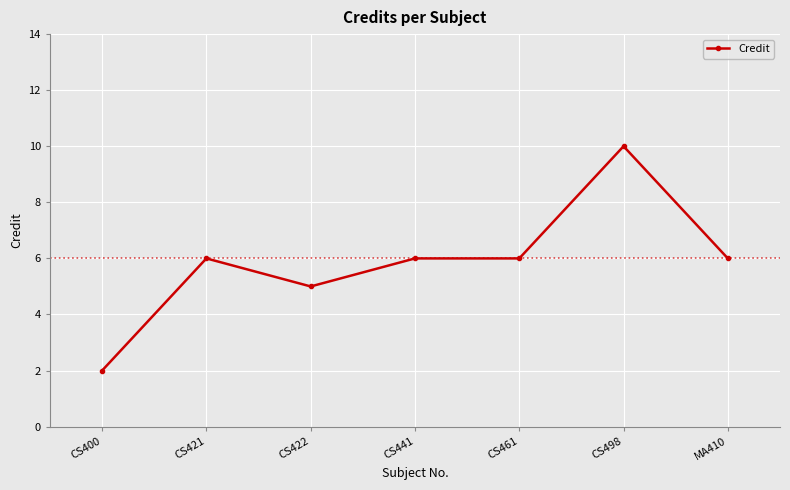

What position from the right is CS422?

5